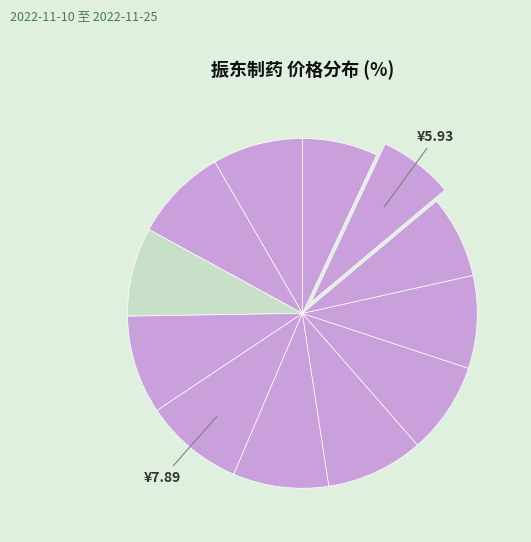

Count the number of slices in the pie.

12